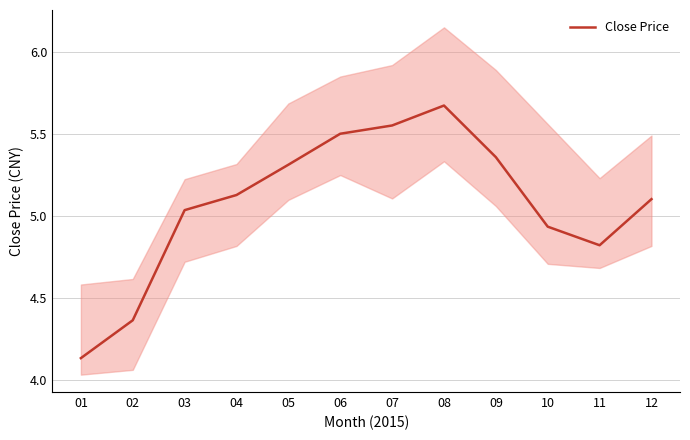

Reading left to right, transcribe all the data shown in this chart.

4.1	4.4	5.0	5.1	5.3	5.5	5.6	5.7	5.4	4.9	4.8	5.1